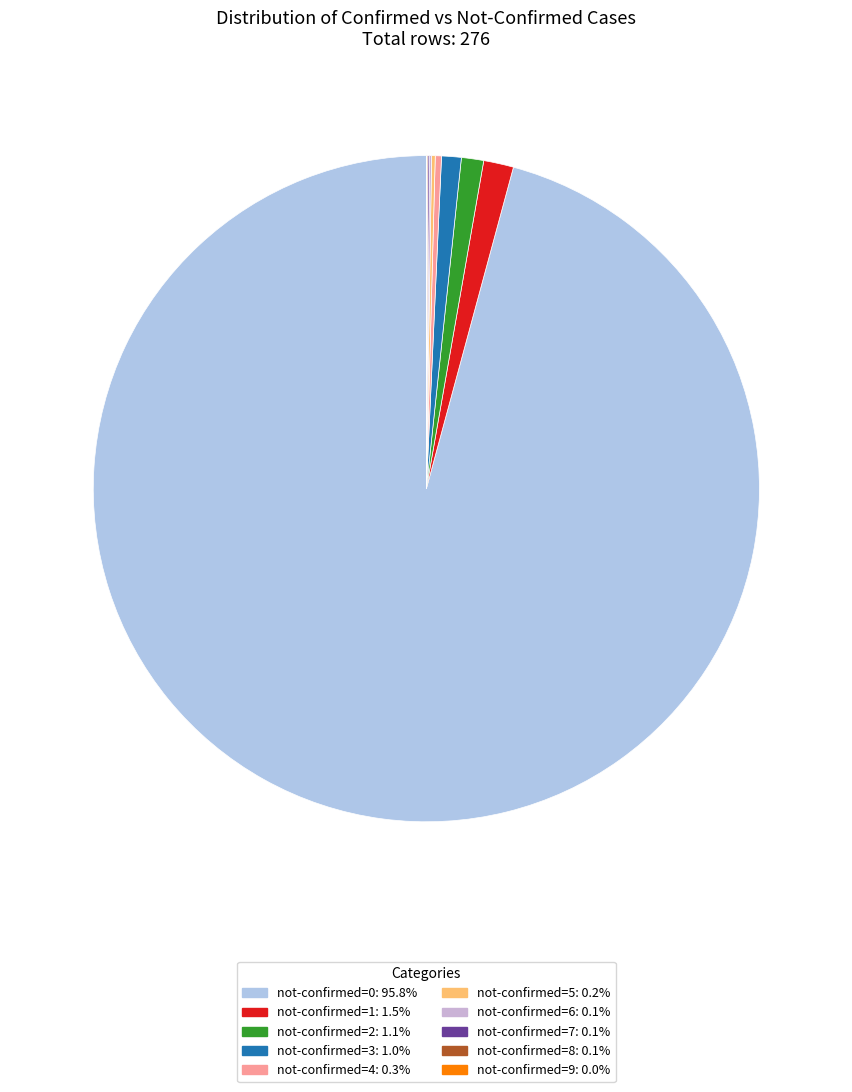

How many slices are in this pie chart?

10